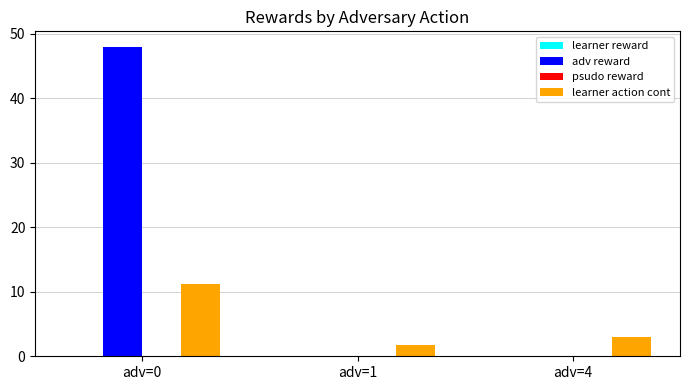

At which label is learner action cont closest to 6?

adv=4